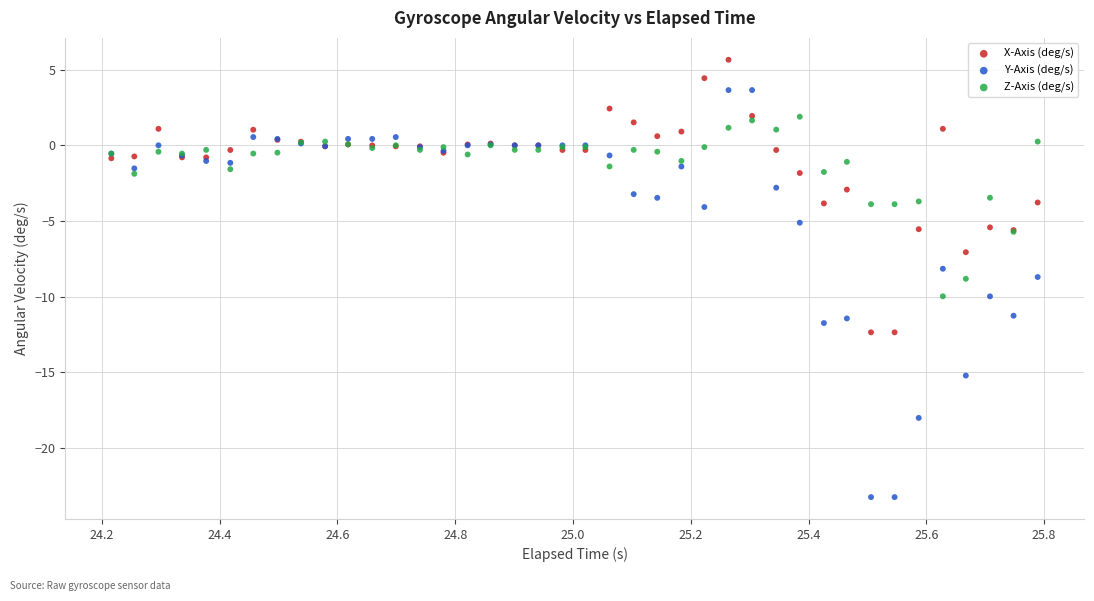

Which series reaches the minimum Y coordinate?

Y-Axis (deg/s)